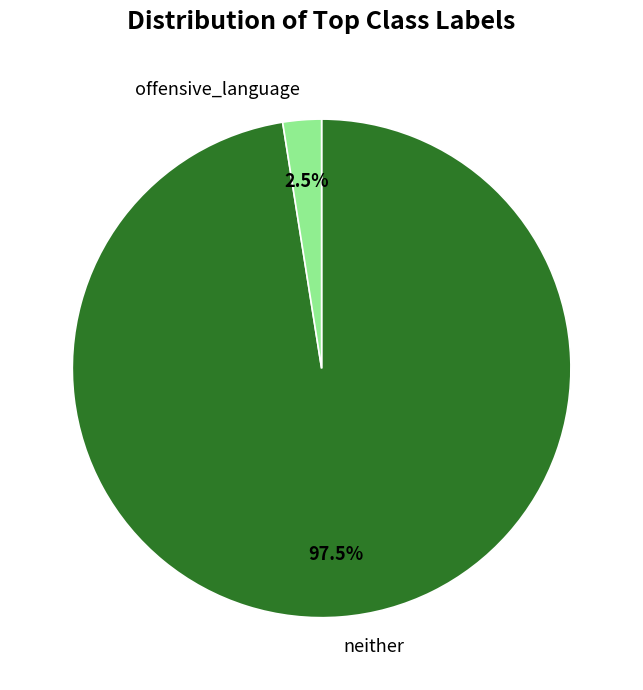

Rank the categories by value from lowest to highest.

offensive_language, neither